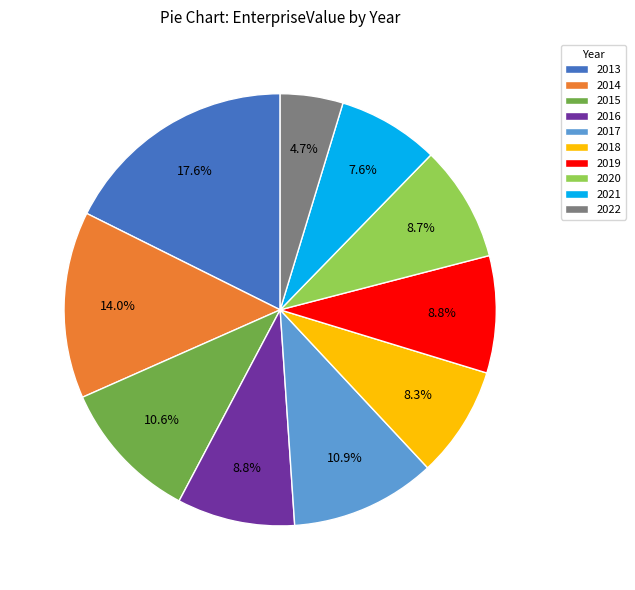

Approximately how many times larger is the value at 2016 compared to 2015?

0.8